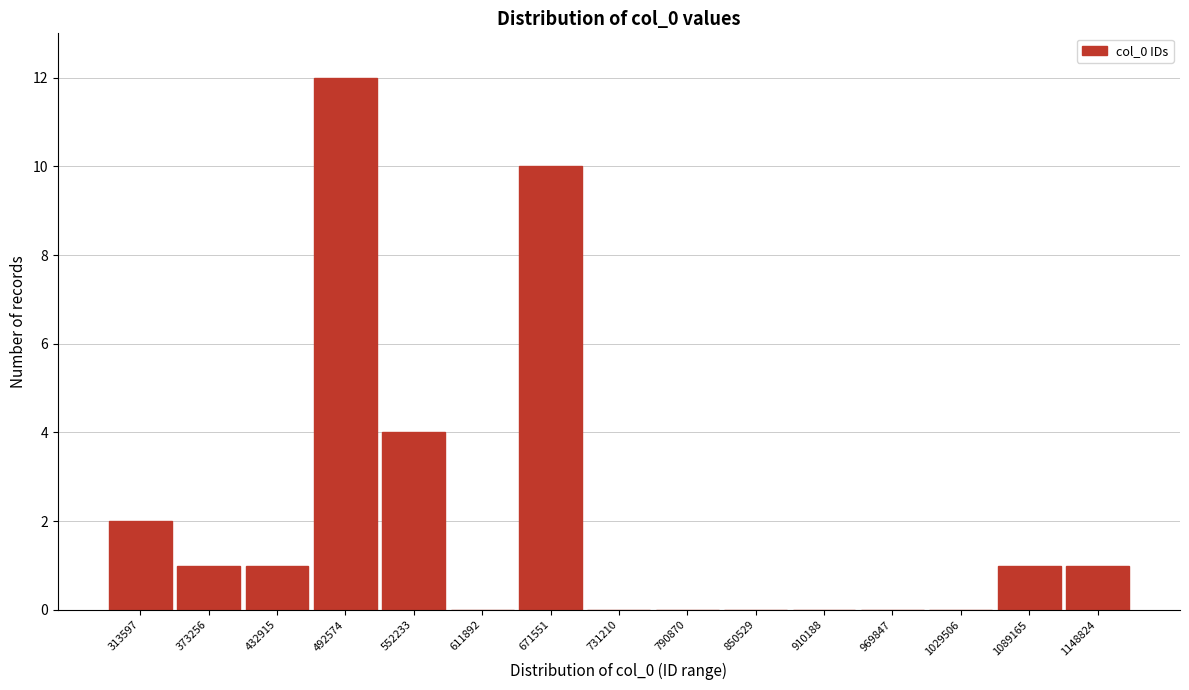

Reading left to right, transcribe all the data shown in this chart.

313597=2	373256=1	432915=1	492574=12	552233=4	611892=0	671551=10	731210=0	790870=0	850529=0	910188=0	969847=0	1029506=0	1089165=1	1148824=1